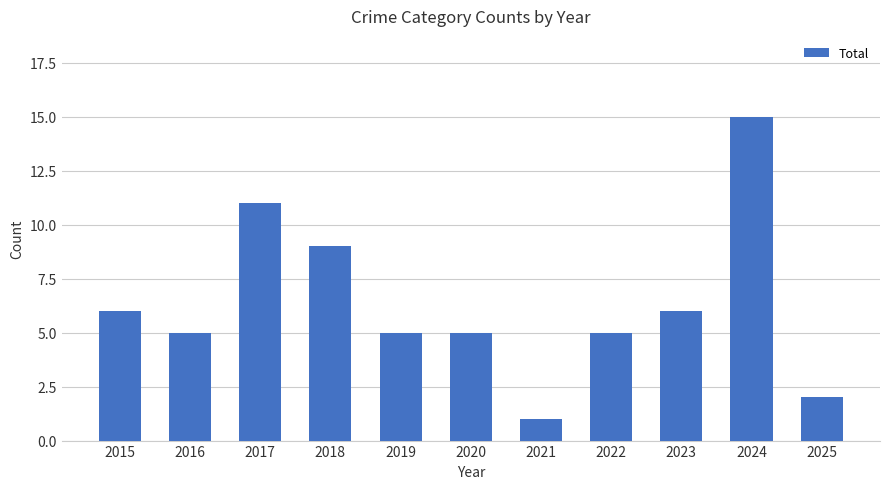

What is the value of the 10th bar from the left?

15